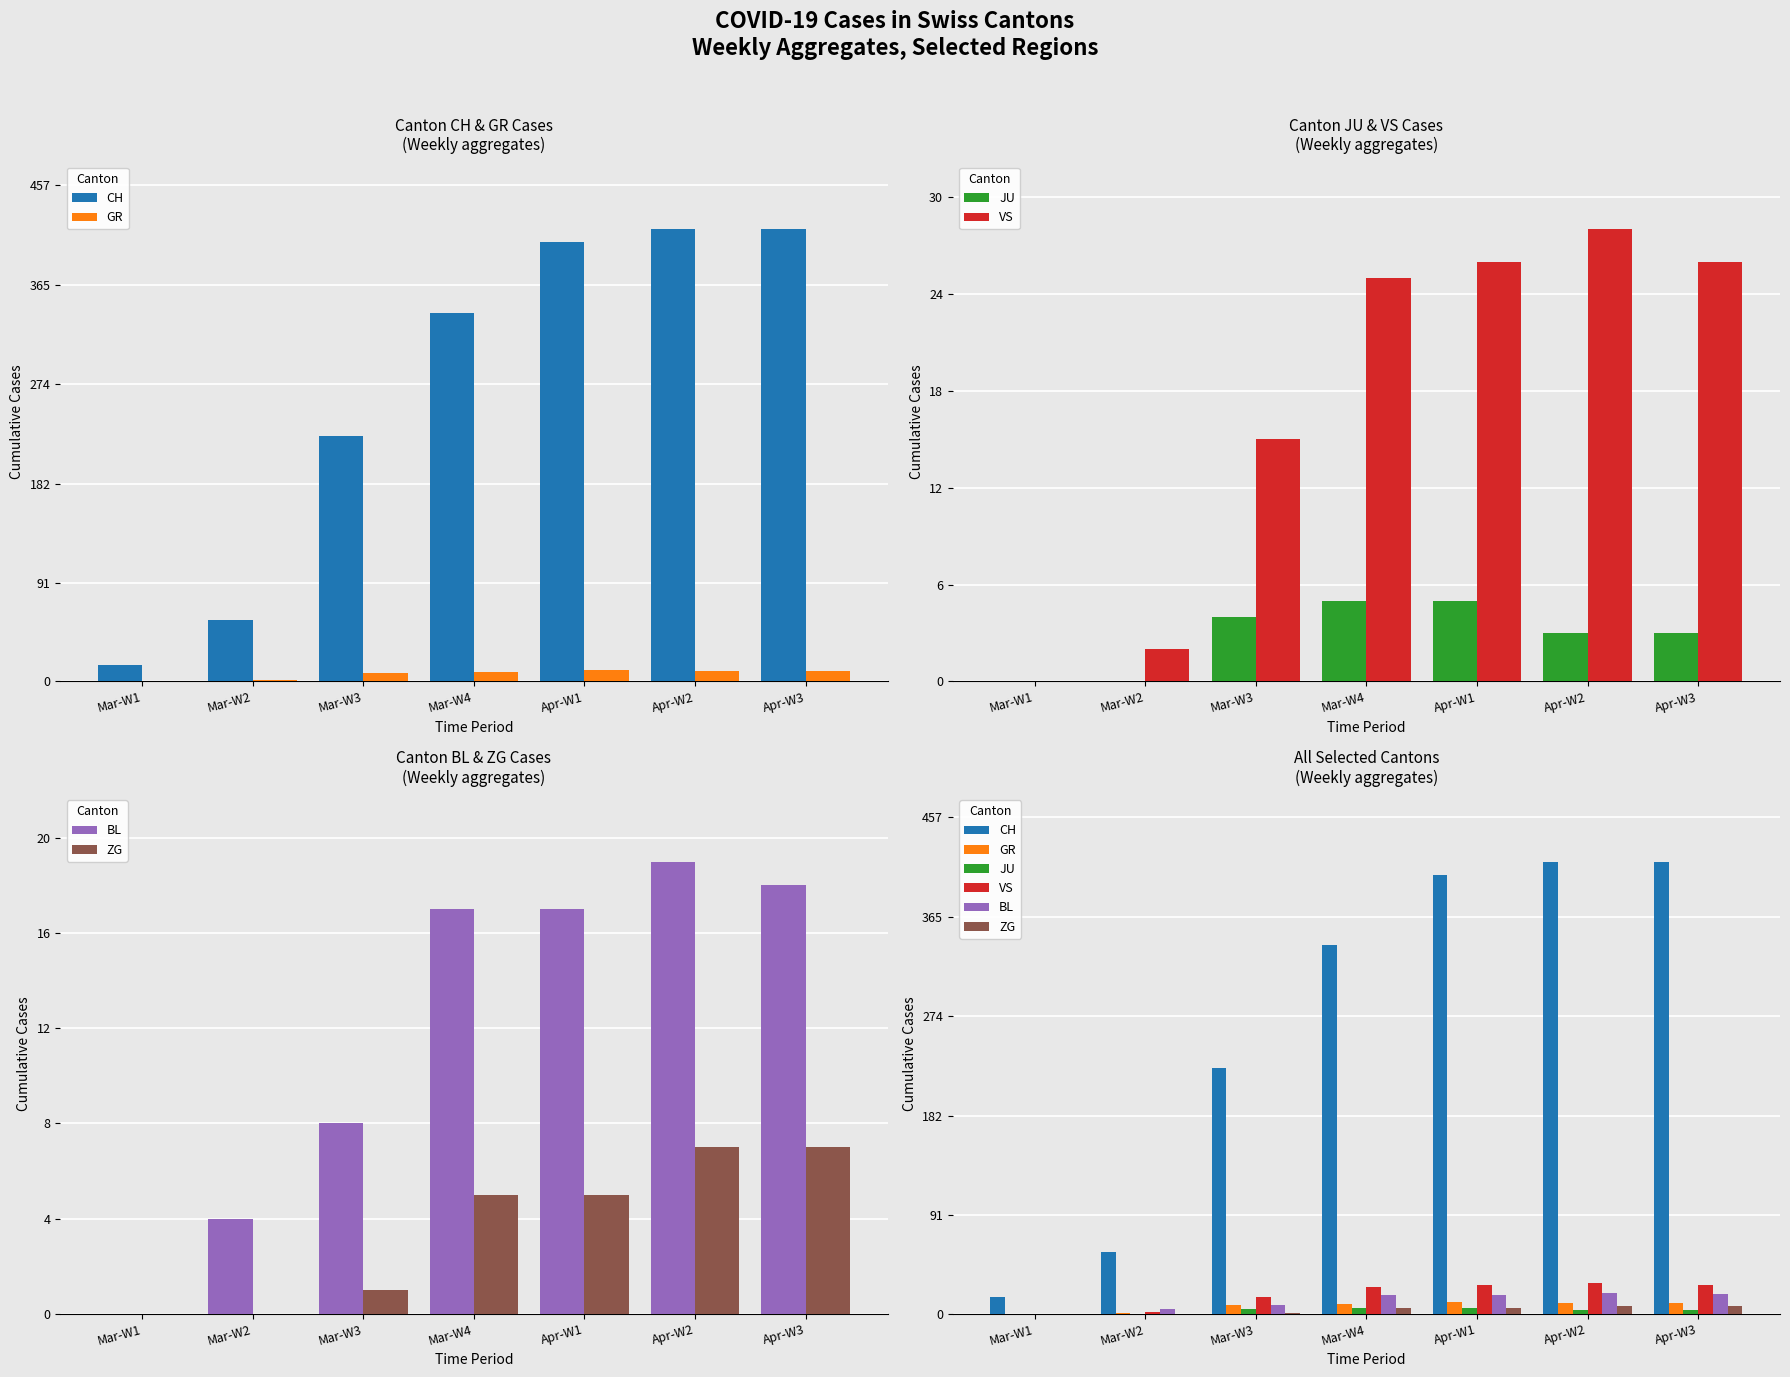

Is it true that VS equals 13 at Mar-W4?

False